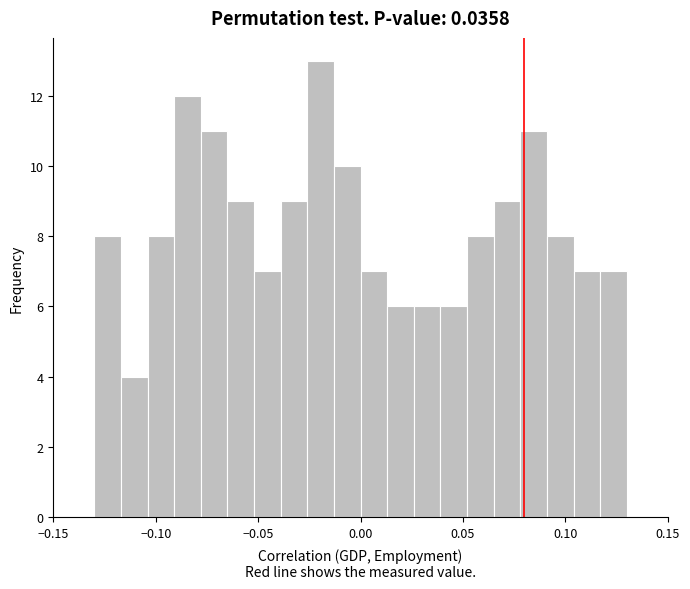

Read against the x-axis, roughly where is the centre of the tallest bar?

-0.020